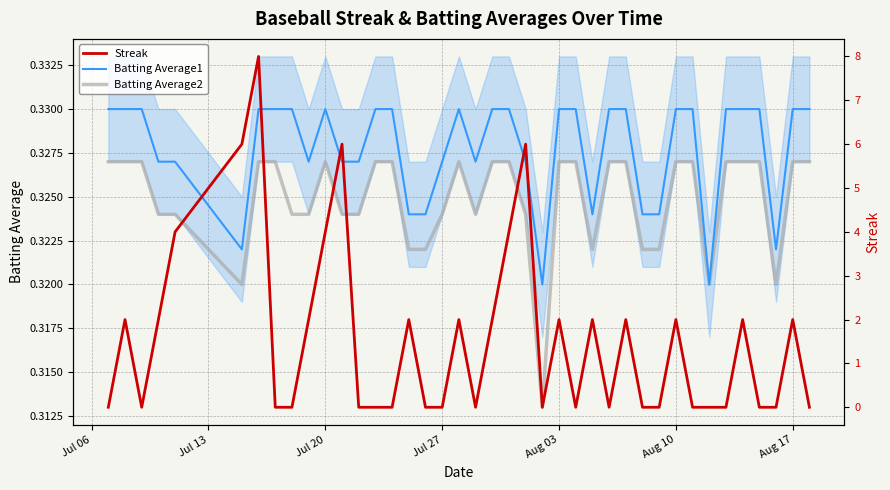

Is the value of Streak at 27 greater than the value of Batting Average2 at 32?

No